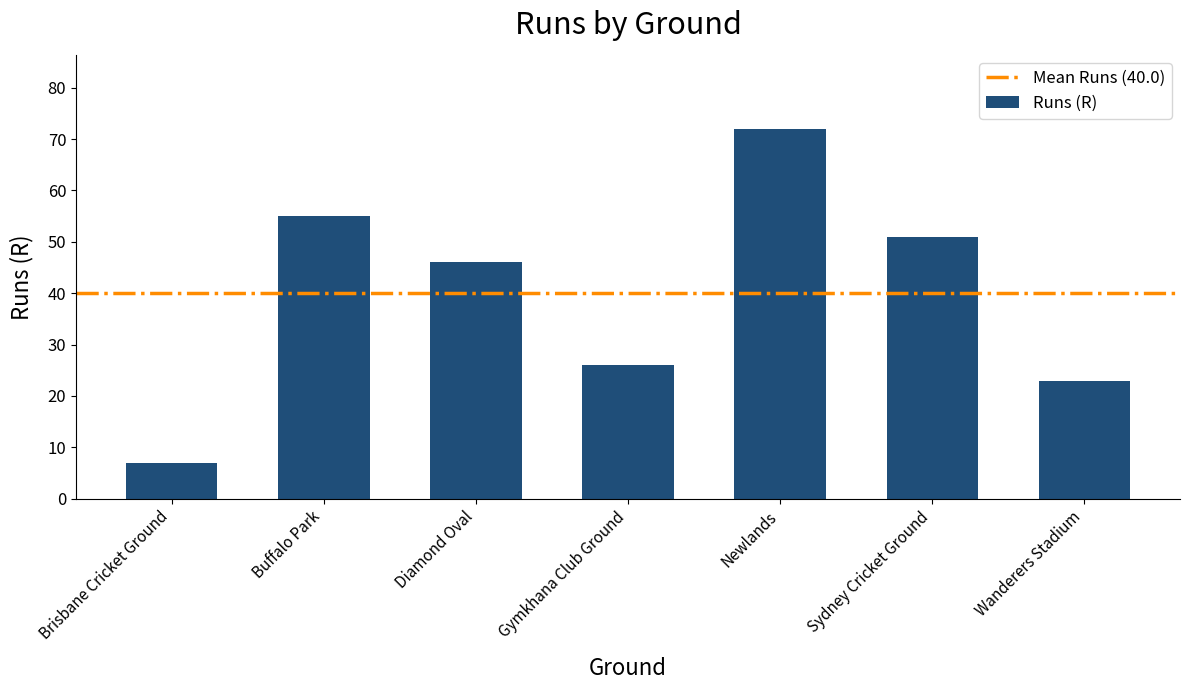

What value does the data have at Wanderers Stadium, to the nearest 5?

25